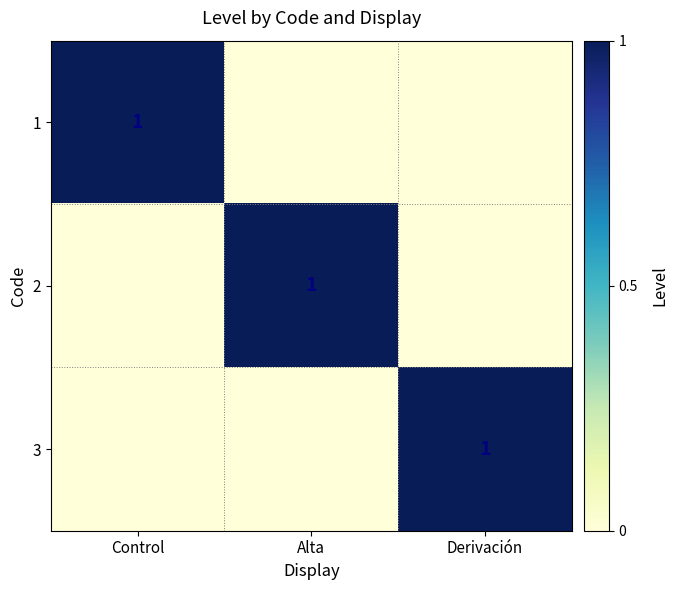

The value of 1 at Control is 1. True or false?

True